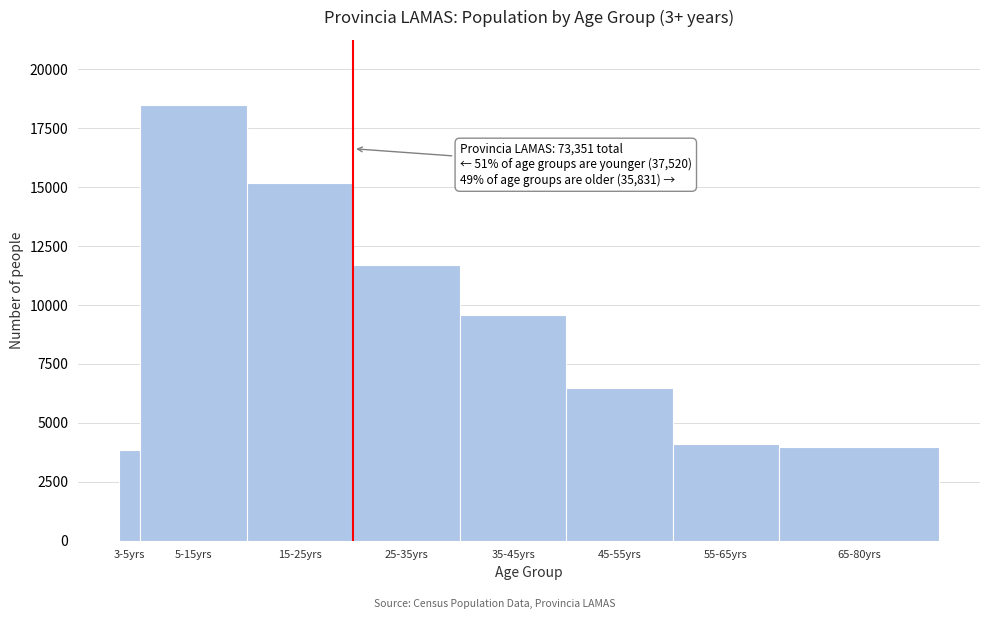

Reading right to left, list all the values displayed in this chart.

65-80yrs=3994	55-65yrs=4107	45-55yrs=6488	35-45yrs=9560	25-35yrs=11682	15-25yrs=15198	5-15yrs=18482	3-5yrs=3840